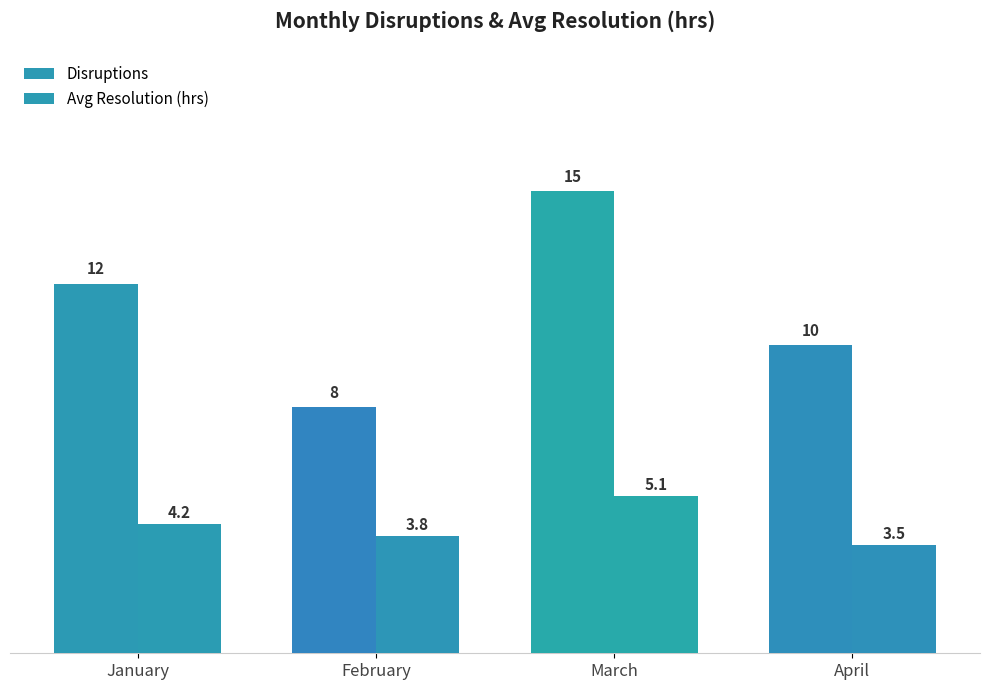

True or false: Avg Resolution (hrs) has a value of 5.1 at March.

True